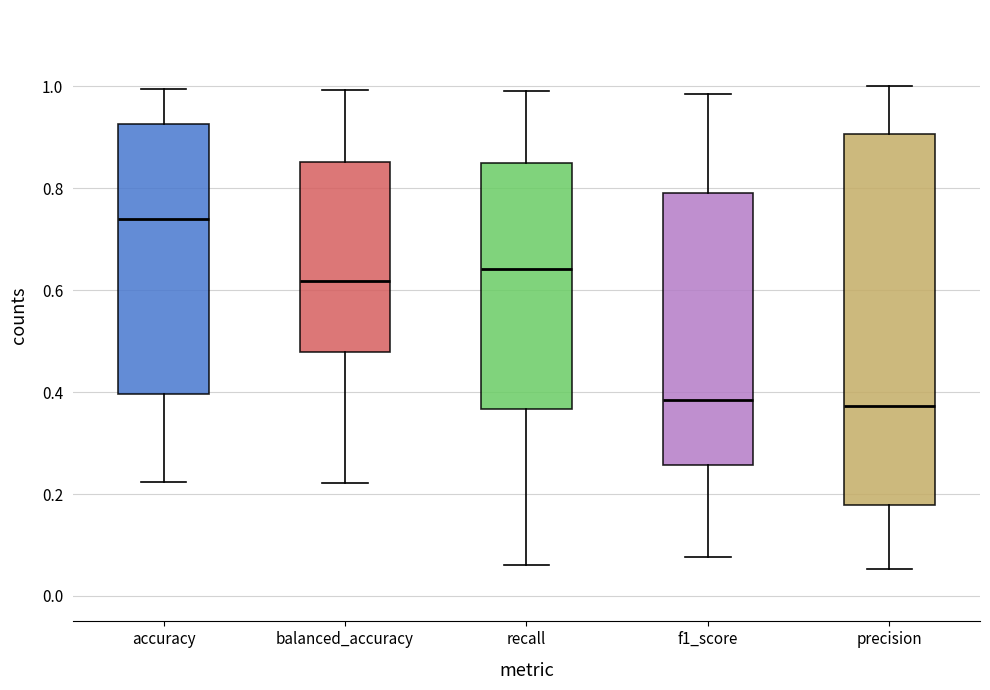

Reading left to right, transcribe this box plot: for each box, give where its median line is, the range the box spans, and where its two whiskers end, as read against the y-axis. The values are not printed on the chart, so give them approximately, as read against the axis.

accuracy: median 0.74, box 0.40 to 0.92, whiskers 0.22 to 1.00
balanced_accuracy: median 0.62, box 0.48 to 0.86, whiskers 0.22 to 1.00
recall: median 0.64, box 0.36 to 0.84, whiskers 0.06 to 1.00
f1_score: median 0.38, box 0.26 to 0.80, whiskers 0.08 to 0.98
precision: median 0.38, box 0.18 to 0.90, whiskers 0.06 to 1.00